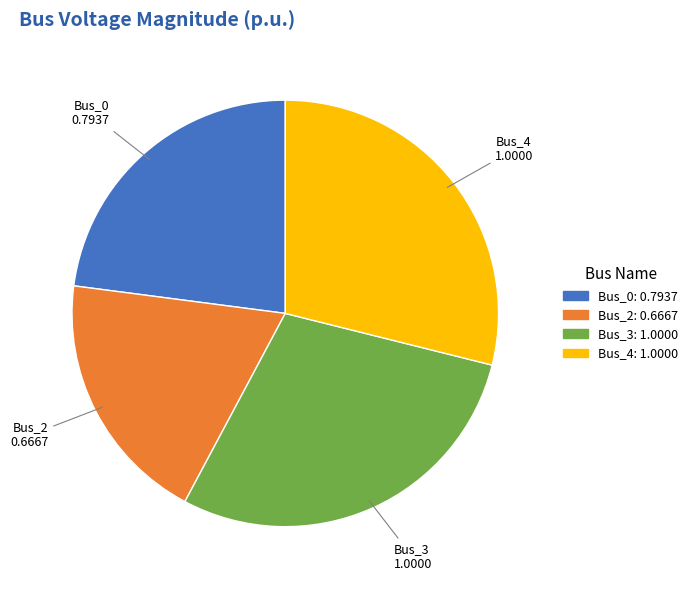

Which has a higher value, Bus_0 or Bus_3?

Bus_3